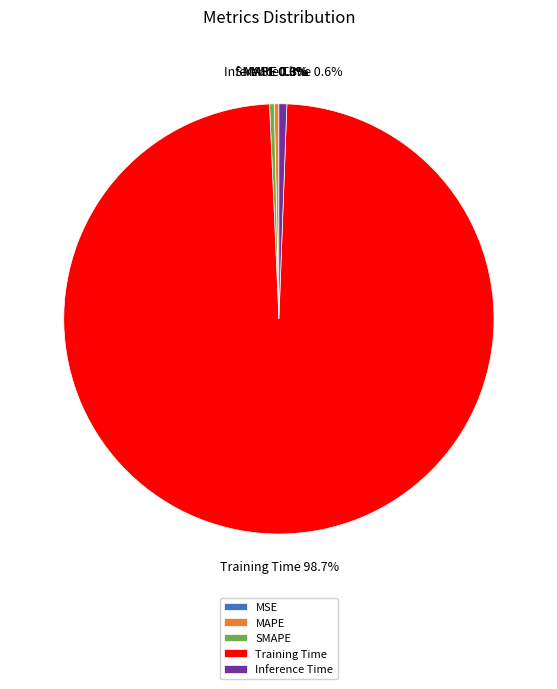

What percentage is the Training Time slice, to the nearest percent?

99%